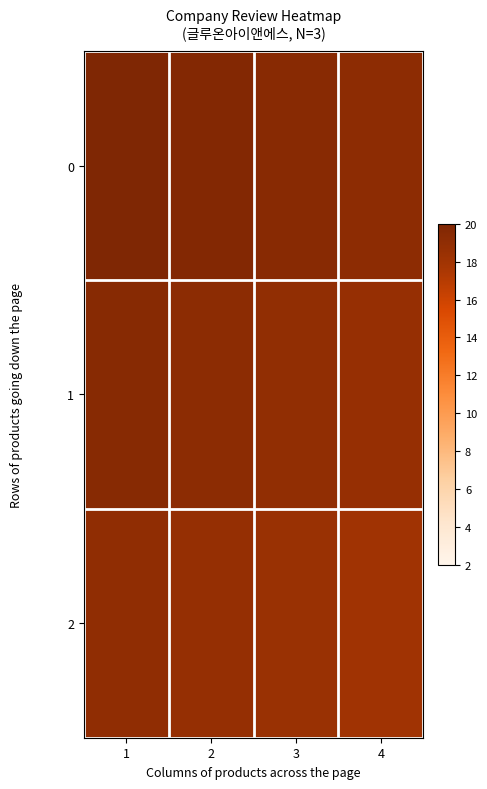

Which has a higher value, 3 or 1?

1